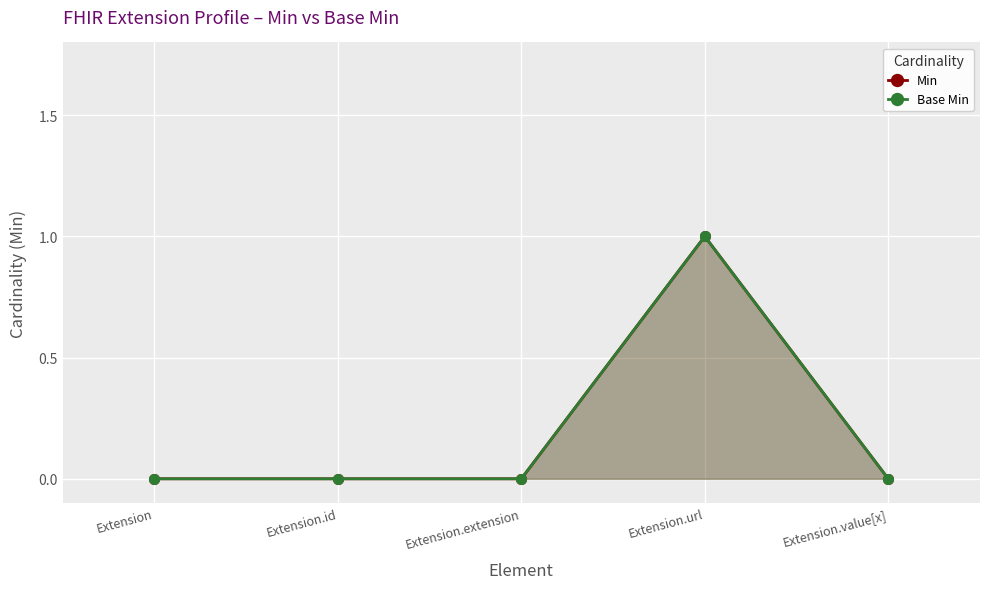

Reading left to right, list all the values displayed in this chart.

Min: 0	0	0	1	0
Base Min: 0	0	0	1	0